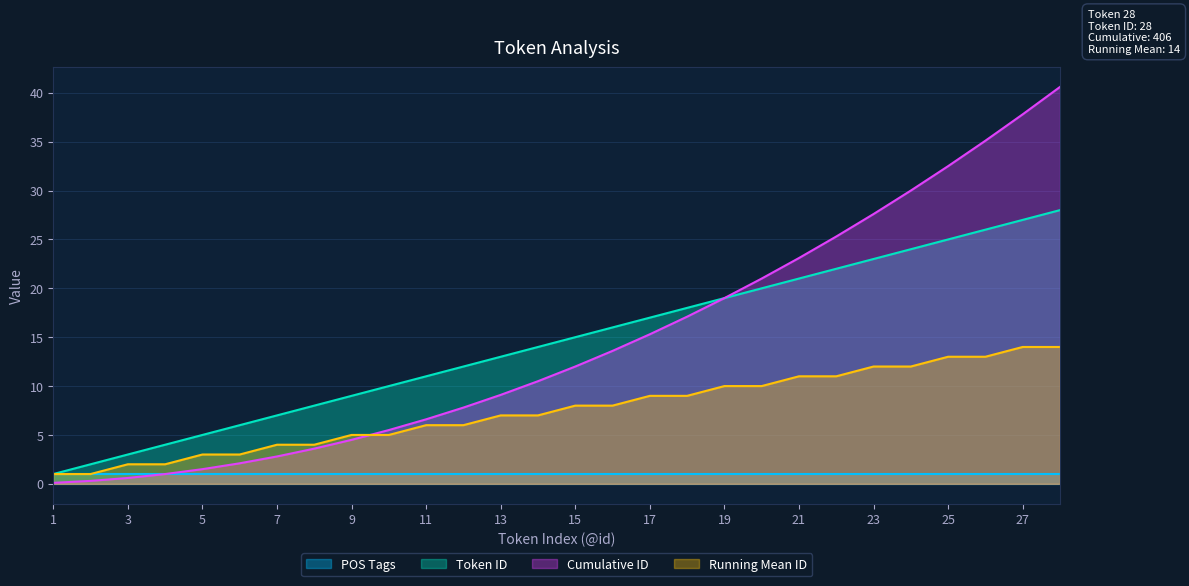

True or false: Running Mean ID has more than 1 interior local peaks.

False